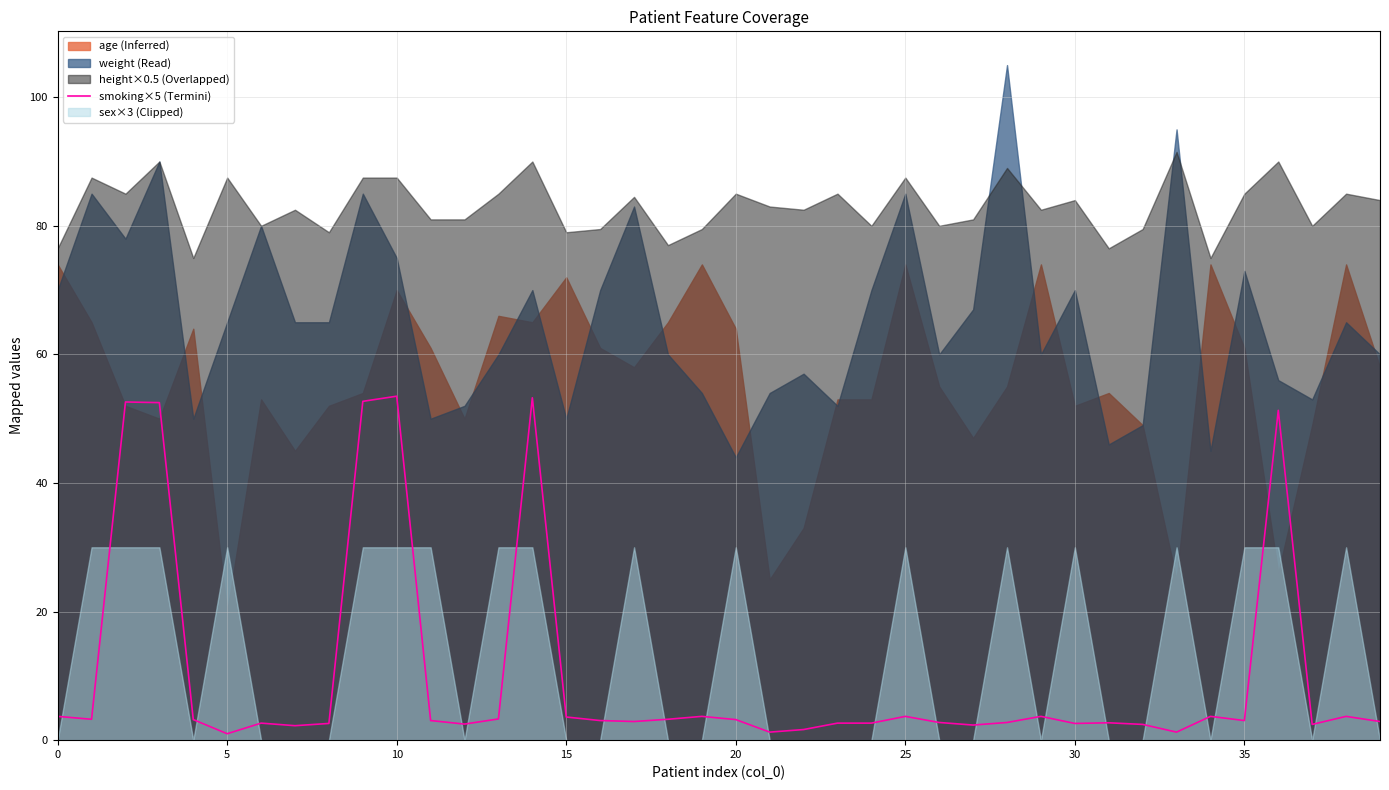

What is the difference between the maximum and minimum values?

52.5